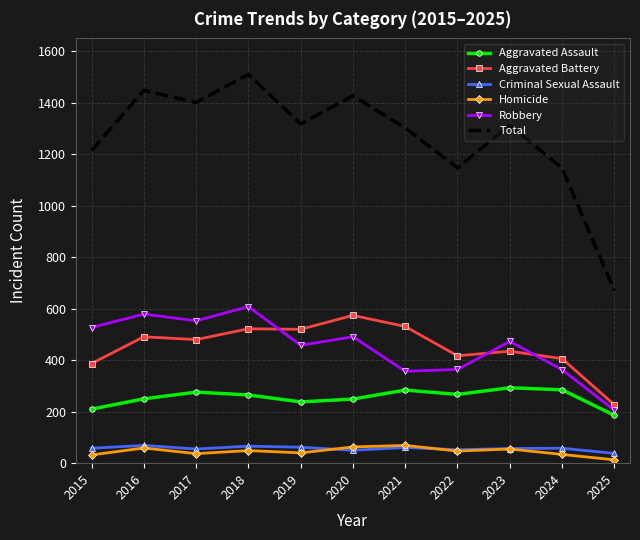

What is the maximum value shown in the chart?

1510